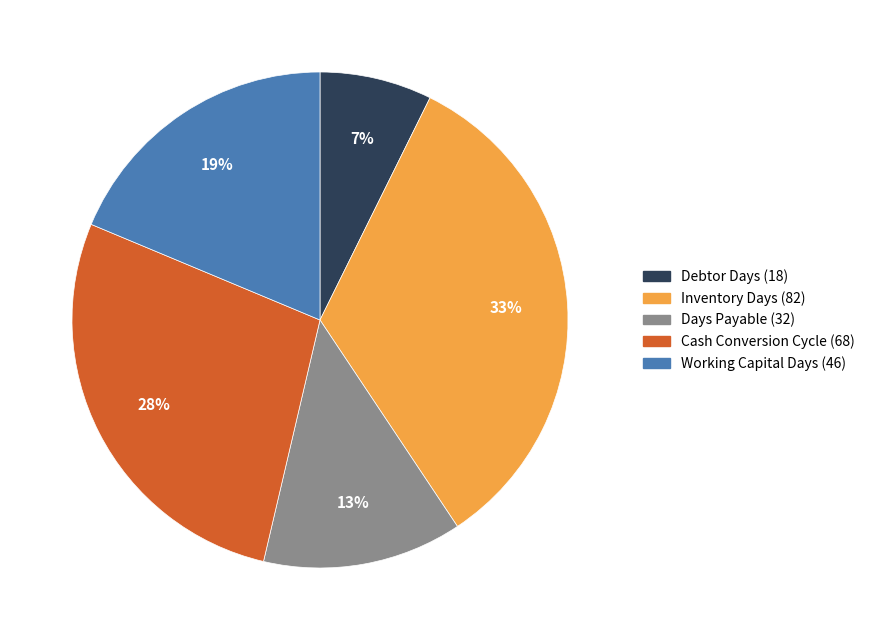

Does any single category account for the majority?

No